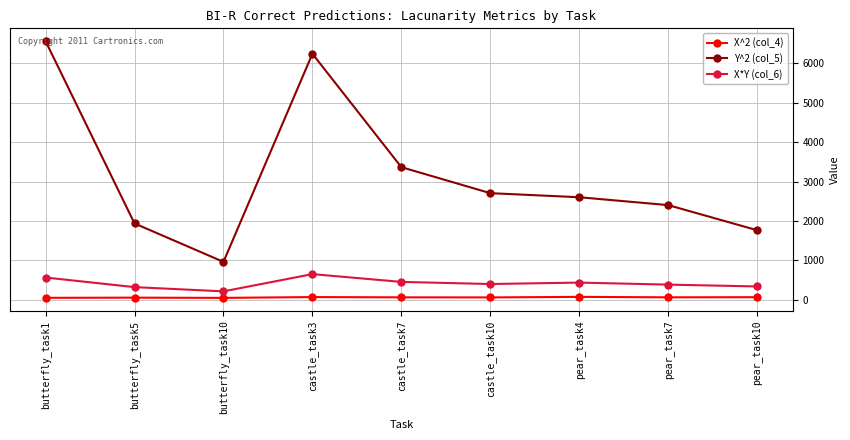

How many interior local peaks does the Y^2 (col_5) series have?

1